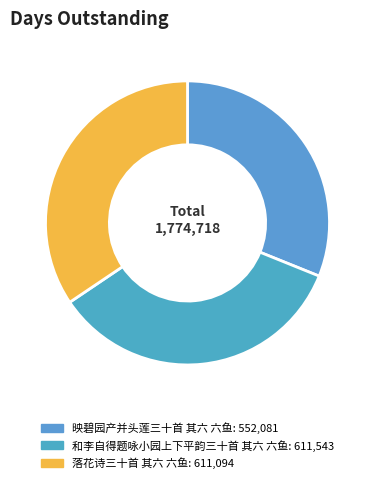

The 和李自得题咏小园上下平韵三十首 其六 六鱼 slice represents 34% of the pie. True or false?

True